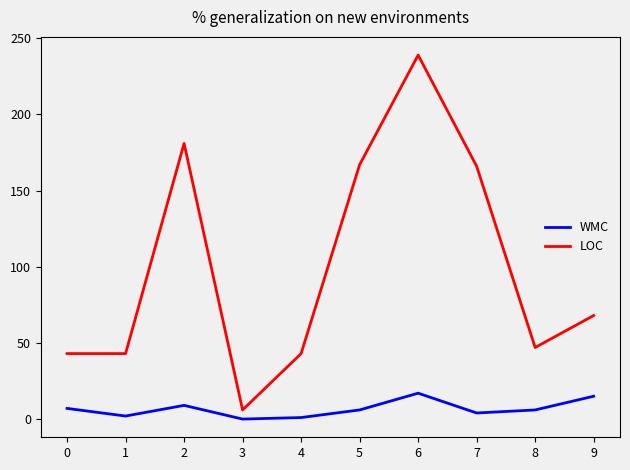

Which series changed the most between 3 and 8?

LOC